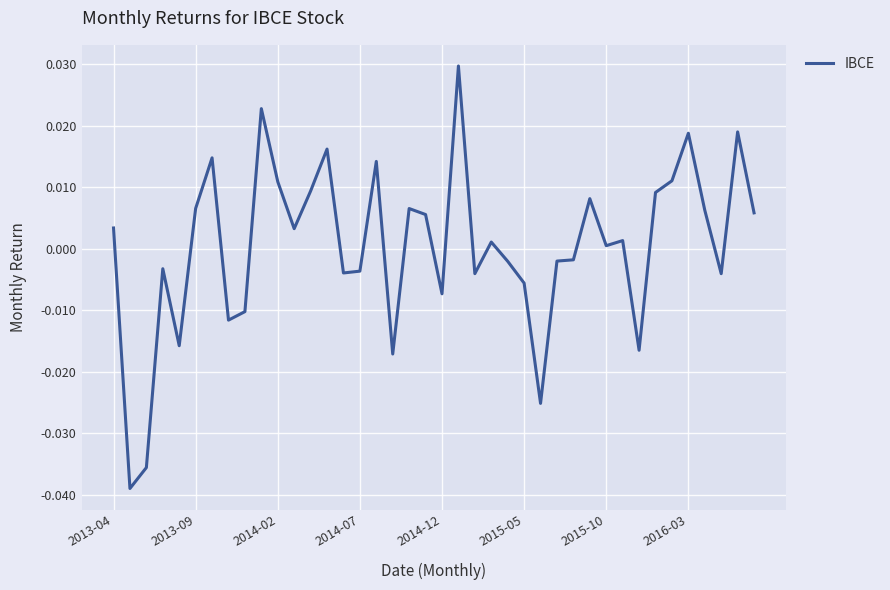

How many interior local peaks (higher than both neighbors) does the data have?

12